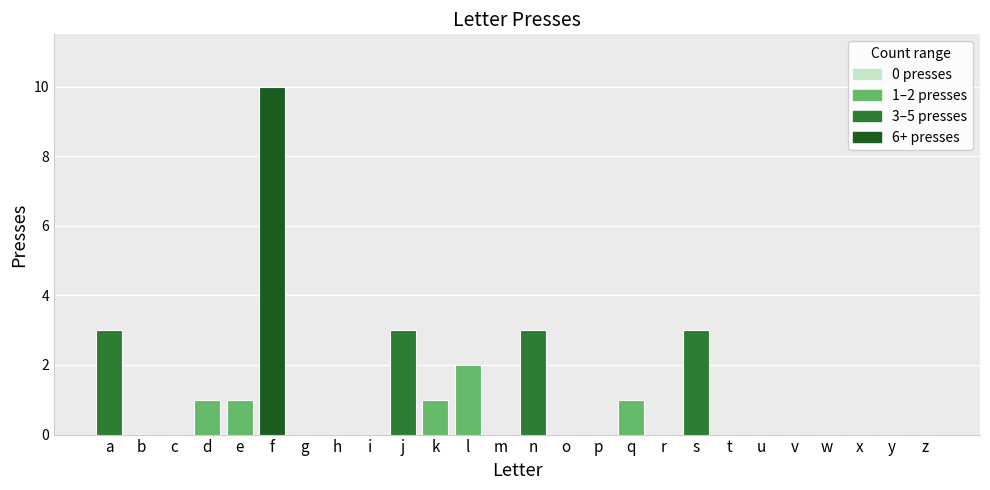

Which category has the highest value across all series?

f